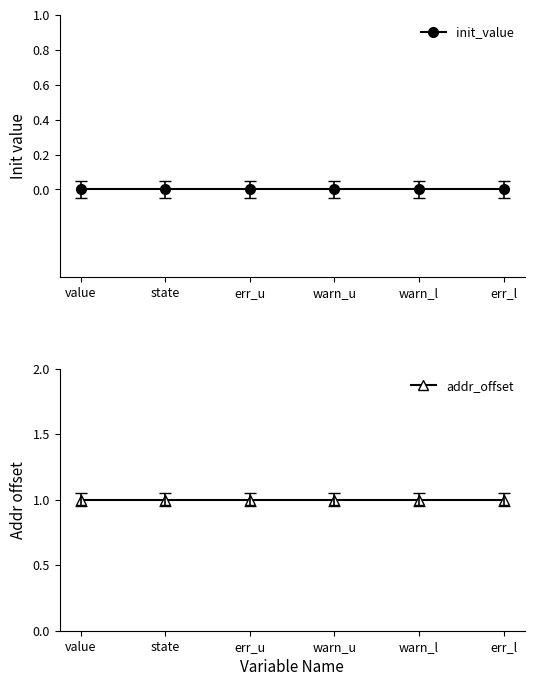

True or false: addr_offset has a value of 1 at warn_l.

True